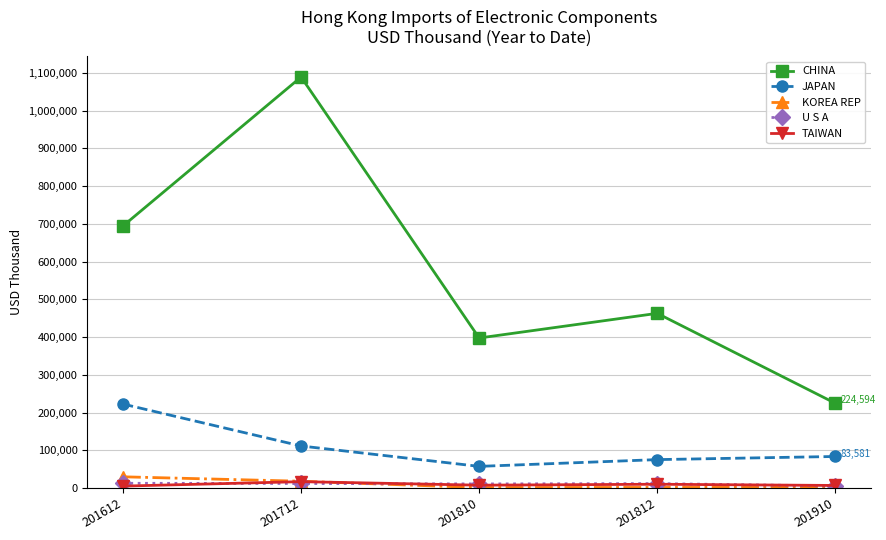

True or false: JAPAN has a value of 57354.5 at 201810.

True